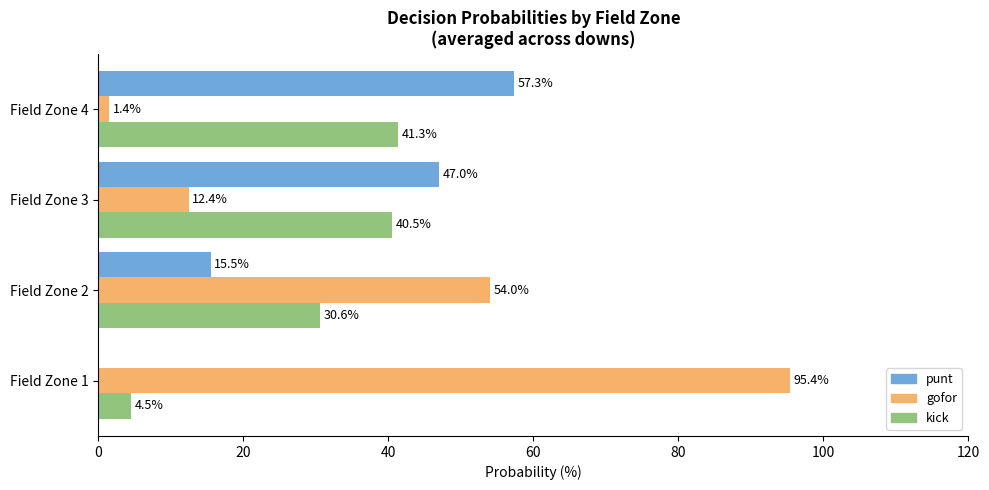

Which series changed the most between Field Zone 1 and Field Zone 2?

gofor